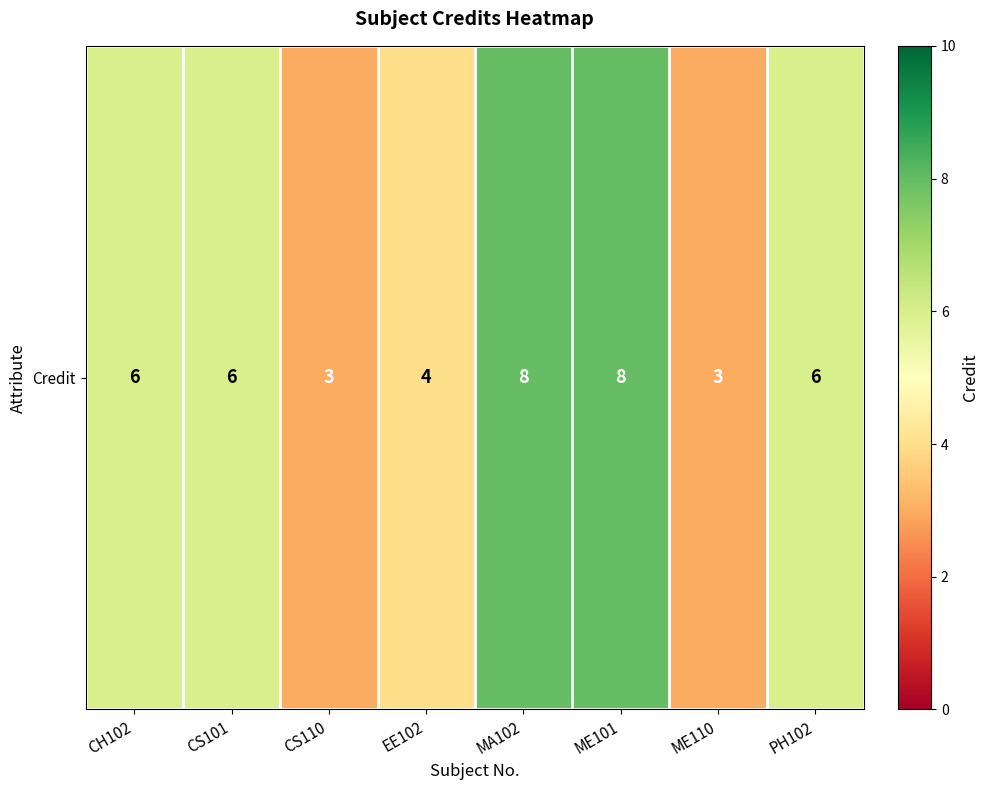

How many series are shown in this chart?

1